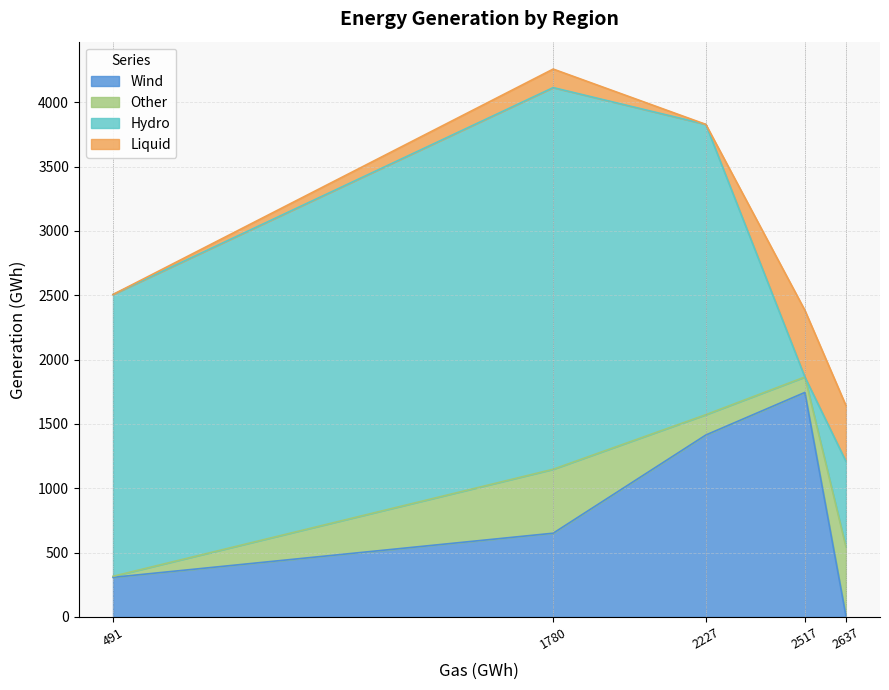

Which series has the largest range (max minus min)?

Hydro